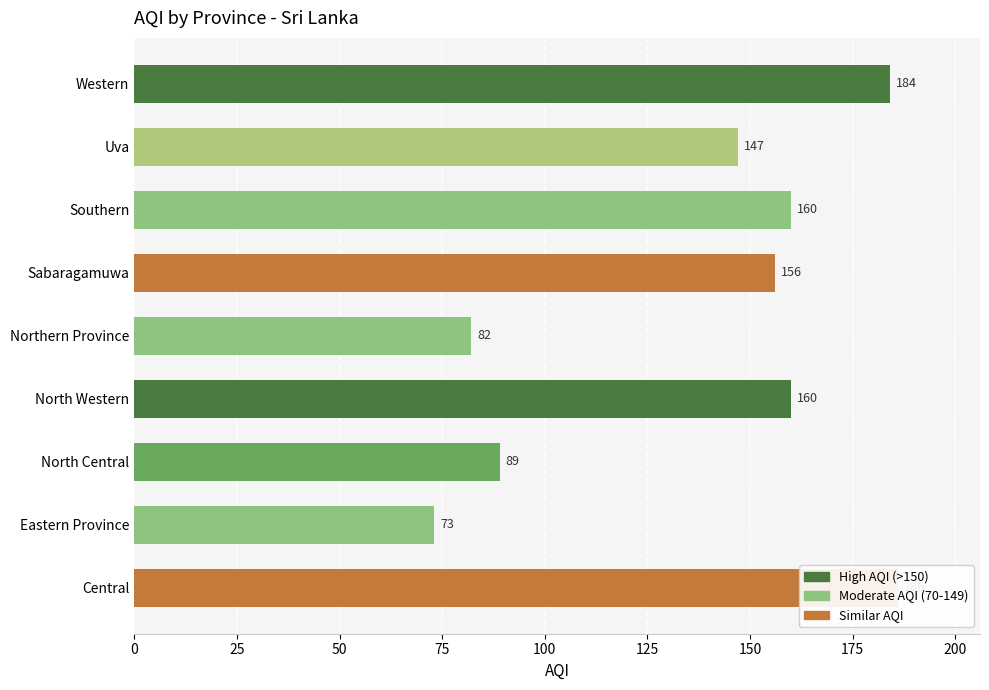

Are the bars horizontal?

Yes